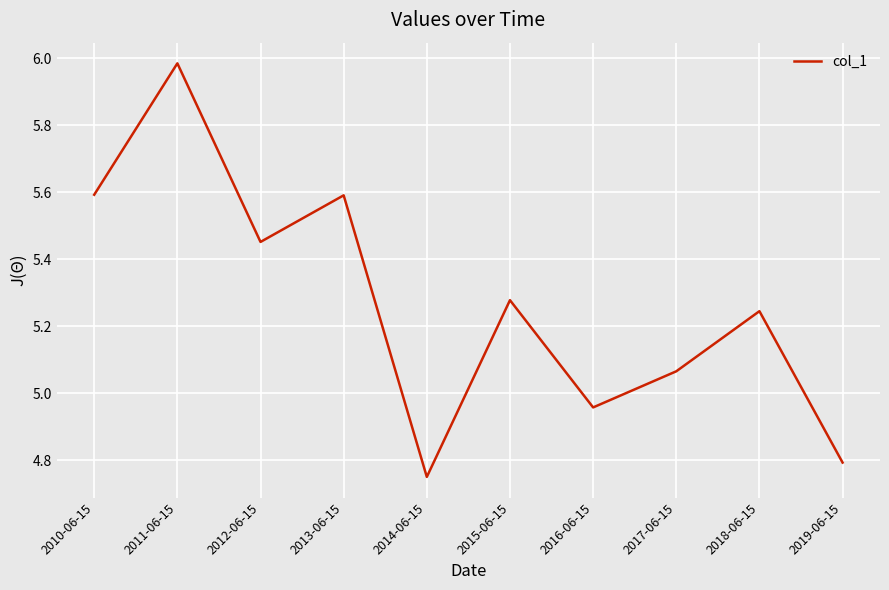

At which category does the data reach its first local valley?

2012-06-15